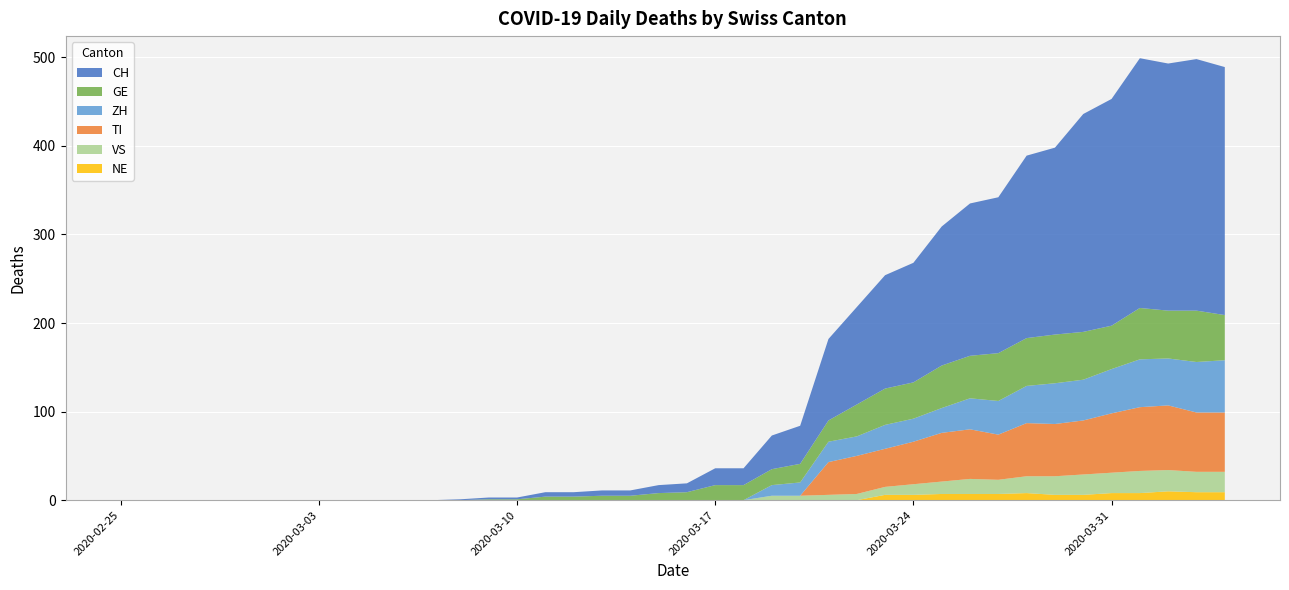

Reading left to right, what are all the values shown in this chart?

CH: 0	0	0	0	0	0	0	0	0	0	0	0	1	2	2	5	5	6	6	9	10	19	19	38	43	92	110	128	135	157	172	176	206	211	246	256	282	279	284	280
GE: 0	0	0	0	0	0	0	0	0	0	0	0	0	1	1	4	4	5	5	8	9	17	17	18	21	24	36	41	41	48	48	54	54	55	54	49	58	54	58	51
VS: 0	0	0	0	0	0	0	0	0	0	0	0	0	0	0	0	0	0	0	0	0	0	0	5	5	6	7	9	12	14	17	16	19	21	23	23	25	24	23	23
ZH: 0	0	0	0	0	0	0	0	0	0	0	0	0	0	0	0	0	0	0	0	0	0	0	12	15	23	22	27	26	28	35	38	42	46	46	50	54	53	57	59
TI: 0	0	0	0	0	0	0	0	0	0	0	0	0	0	0	0	0	0	0	0	0	0	0	0	0	37	43	43	48	55	56	51	60	59	61	67	72	73	67	67
NE: 0	0	0	0	0	0	0	0	0	0	0	0	0	0	0	0	0	0	0	0	0	0	0	0	0	0	0	6	6	7	7	7	8	6	6	8	8	10	9	9